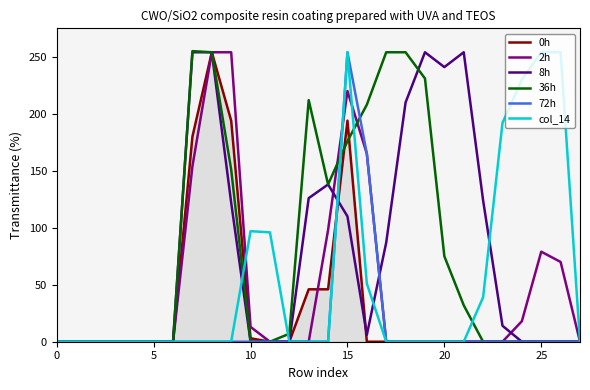

In 72h, how many points are higher than both neighbors (excluding endpoints)?

1